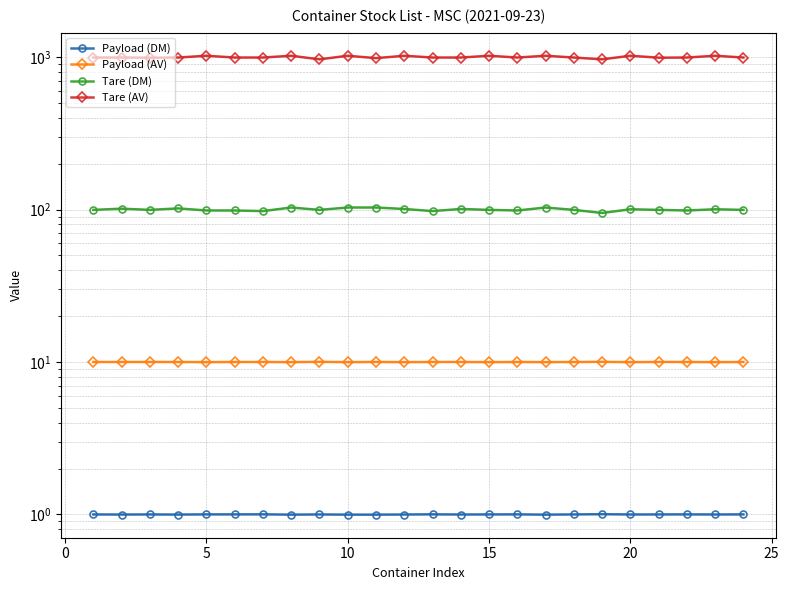

True or false: Payload (AV) and Payload (DM) intersect in this chart.

False